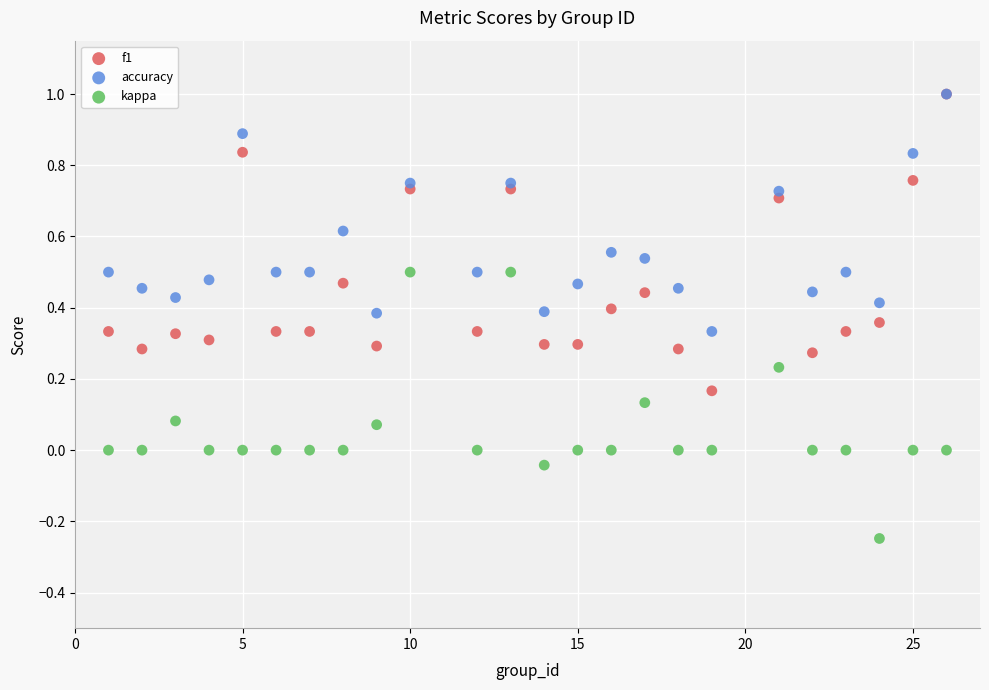

What are all the series names shown in the legend?

f1, accuracy, kappa